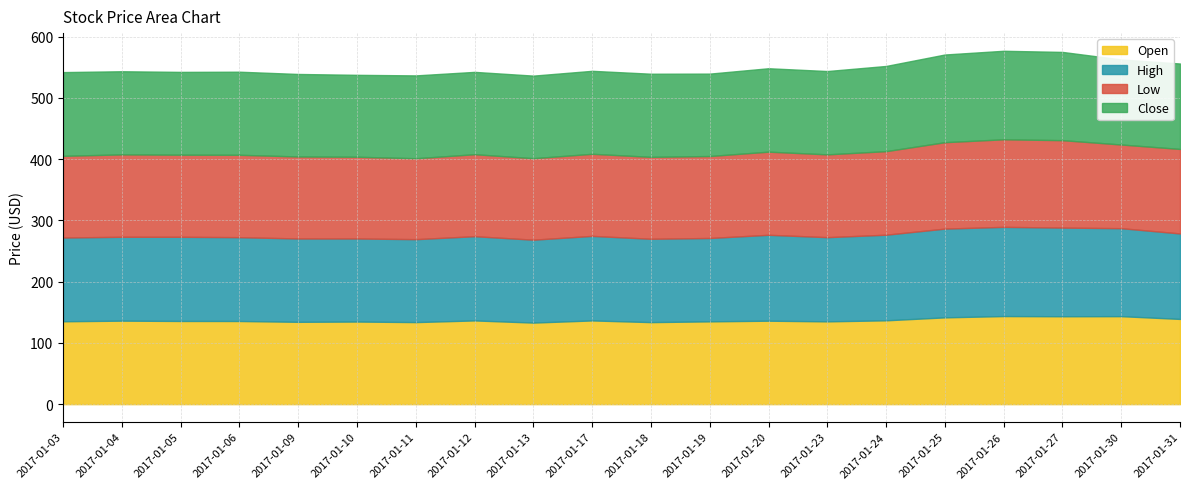

Read the Low value at 2017-01-17.

134.0